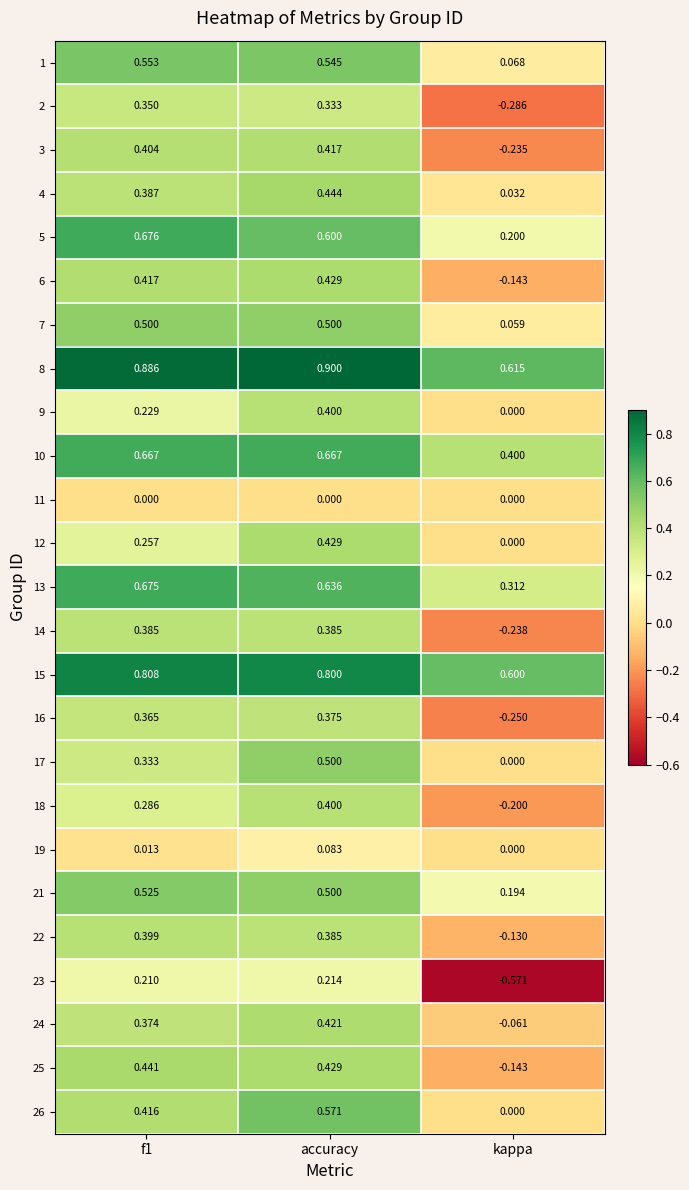

Is the value of 8 at accuracy greater than the value of 16 at kappa?

Yes